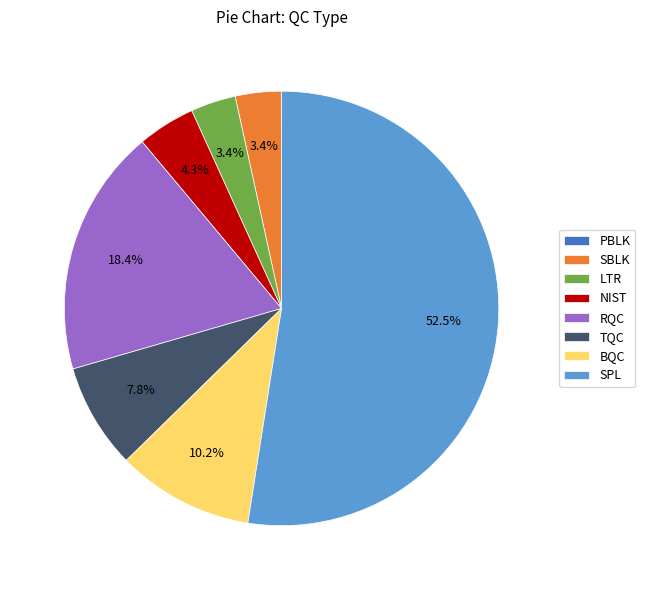

Is there any slice that represents more than half of the pie?

Yes